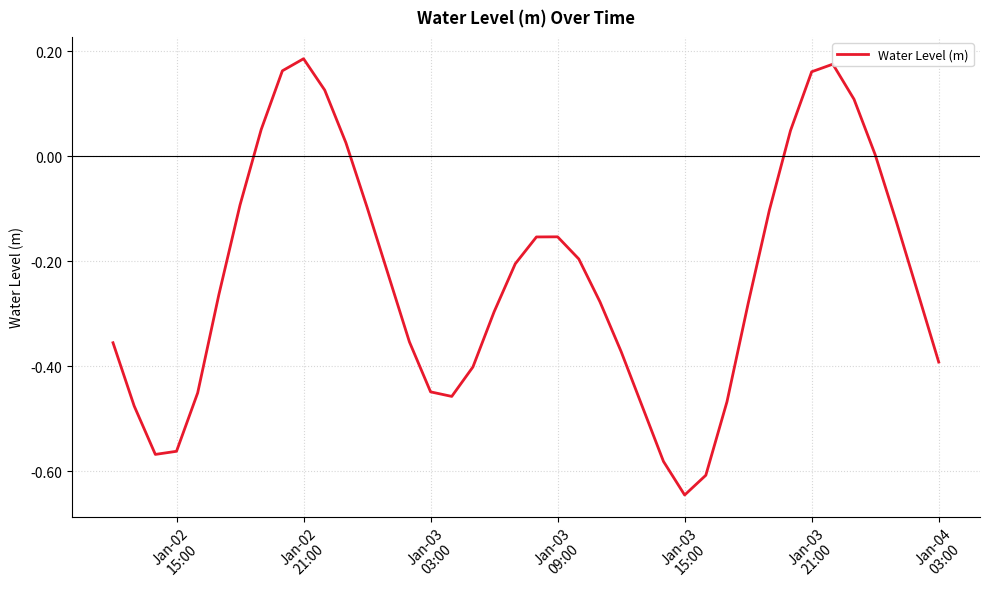

What is the difference between the maximum and minimum values?

0.8